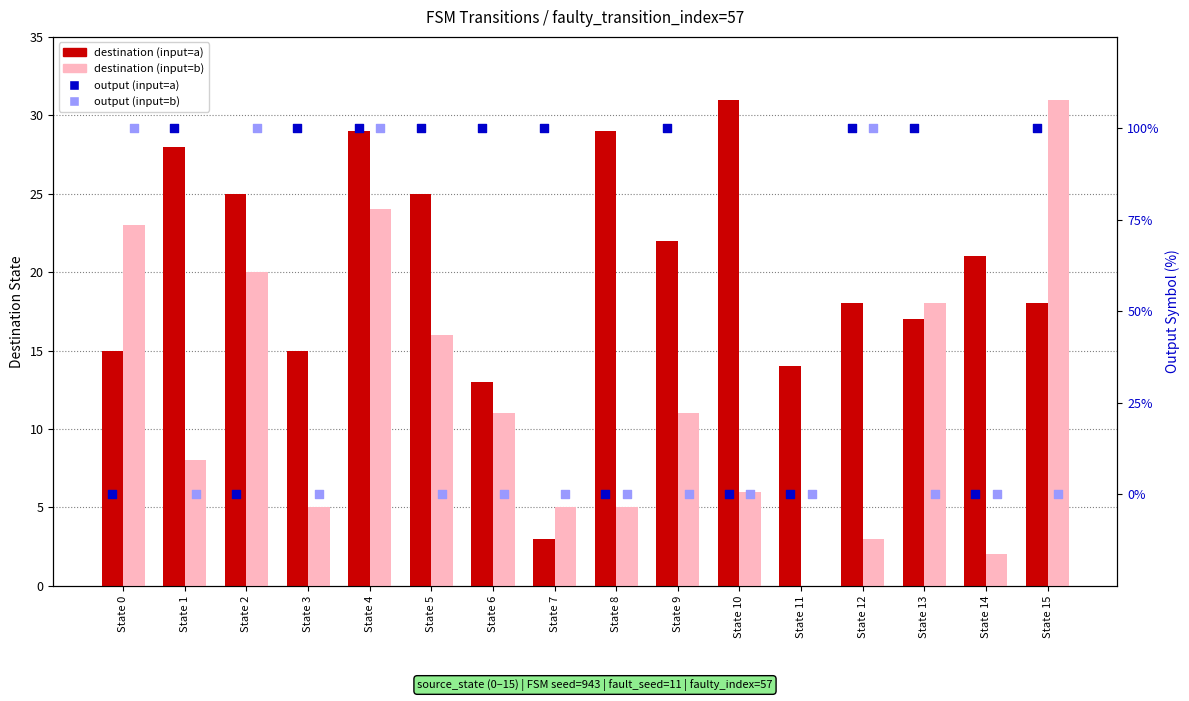

Is the value of output (input=a) at State 12 greater than the value of destination (input=b) at State 4?

Yes